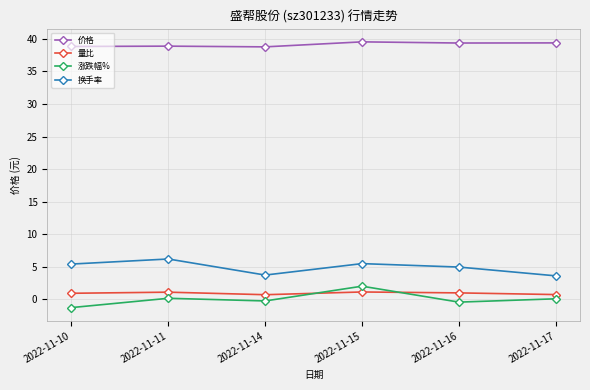

What is the smallest value displayed?

-1.3